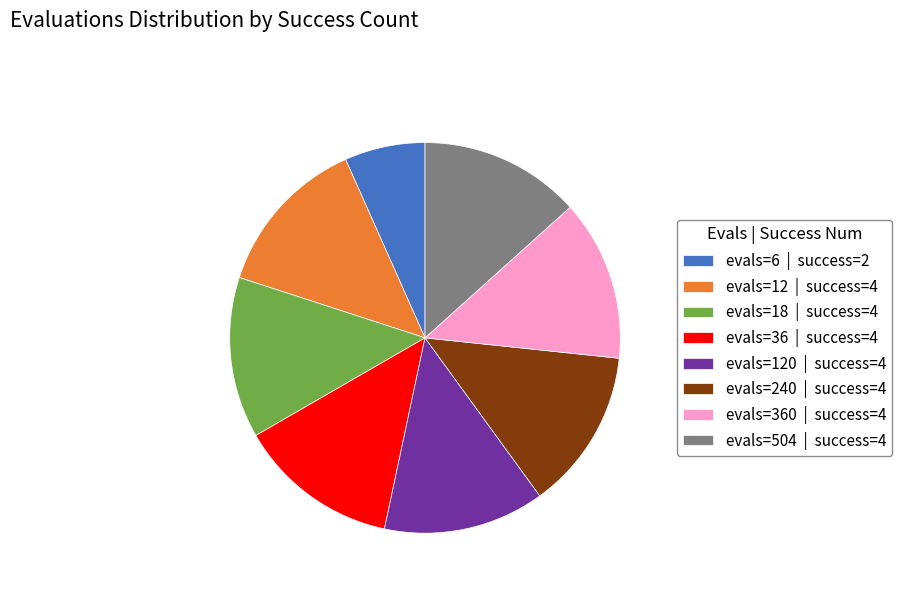

Which category has the smallest portion of the pie?

evals=6 | success=2